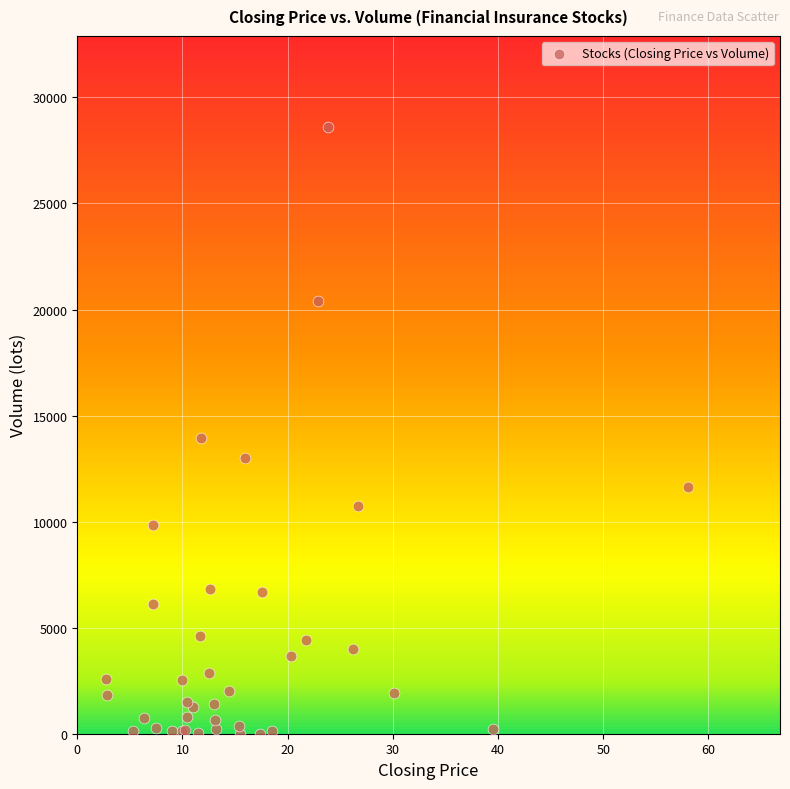

What Y value in the scatter plot is closest to 14304?

13963